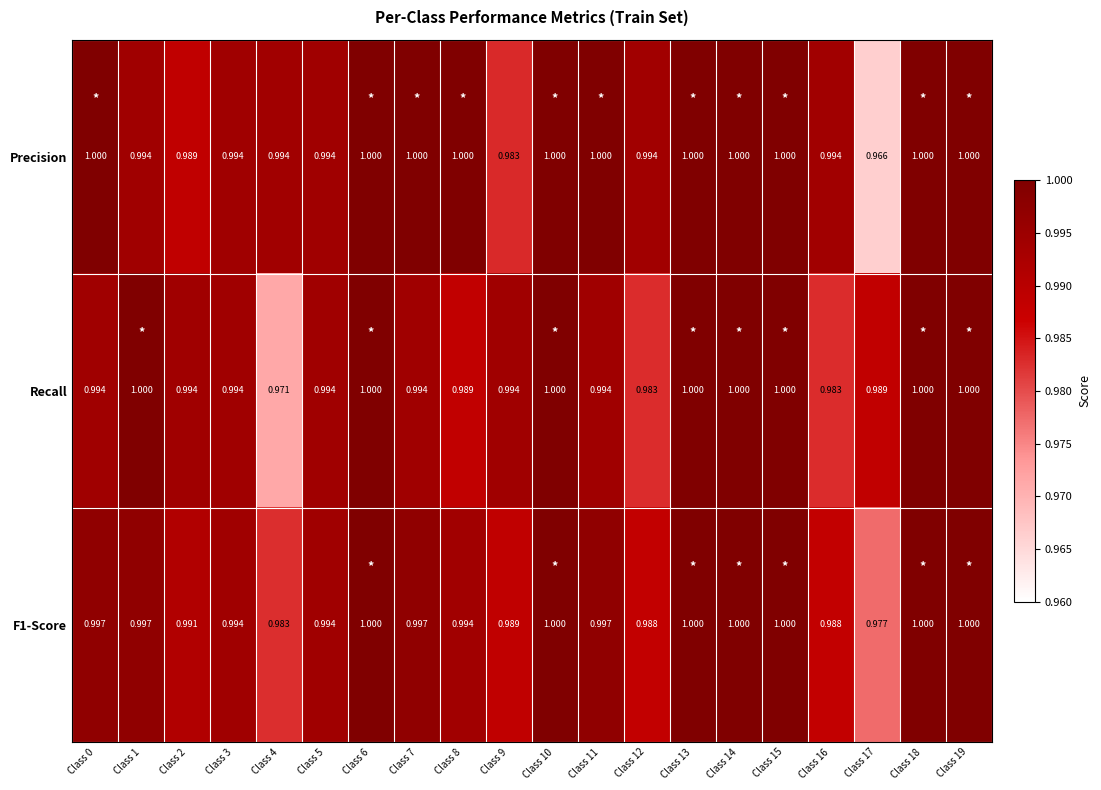

Which series has the largest range (max minus min)?

Precision